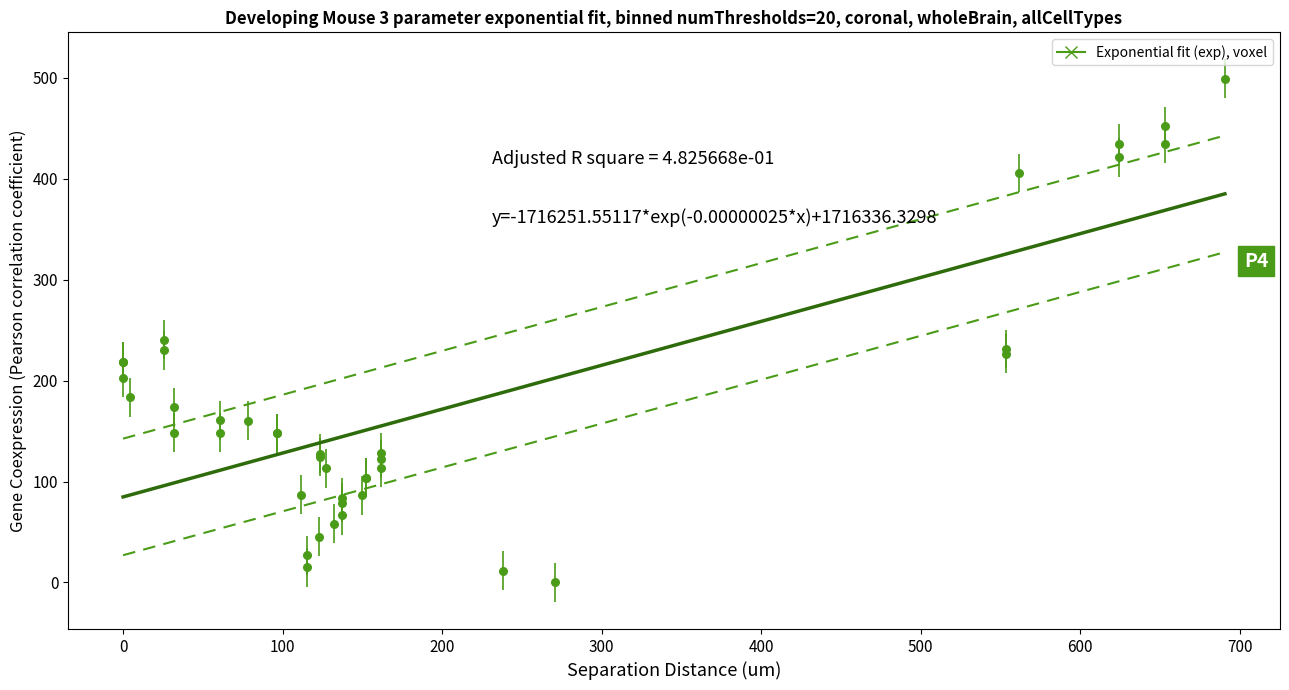

What Y value in the scatter plot is closest to 249?

240.5